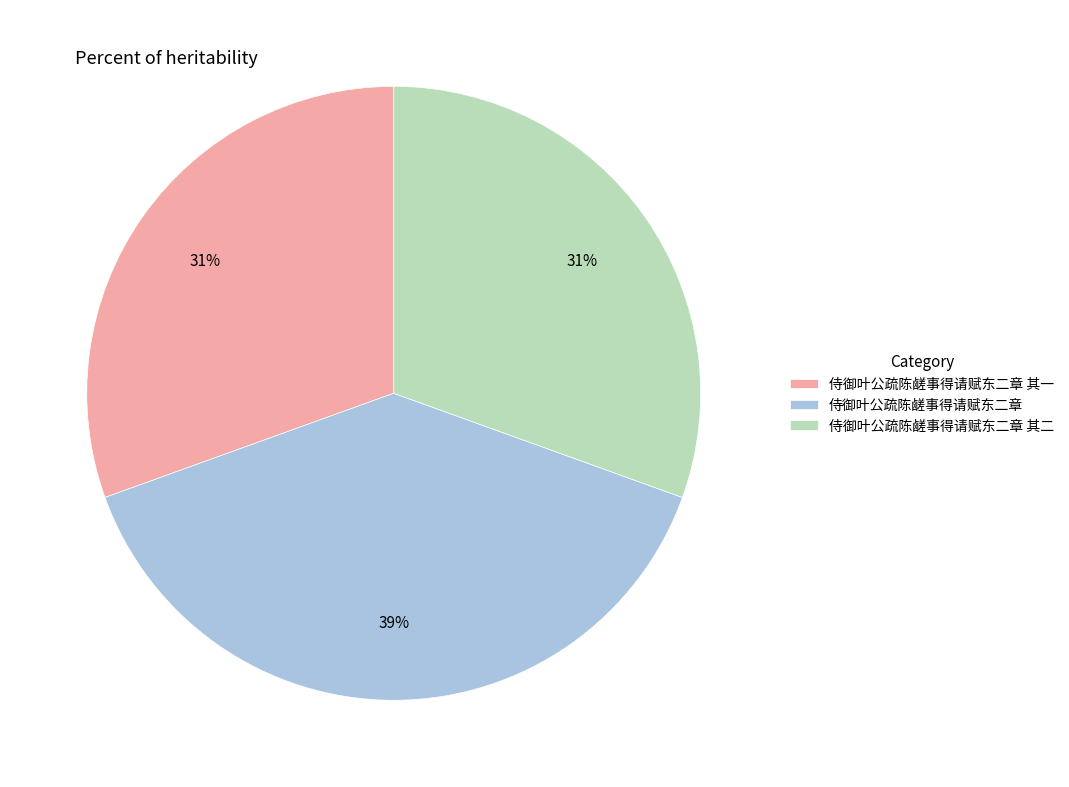

To the nearest percent, what is the average slice percentage?

33%